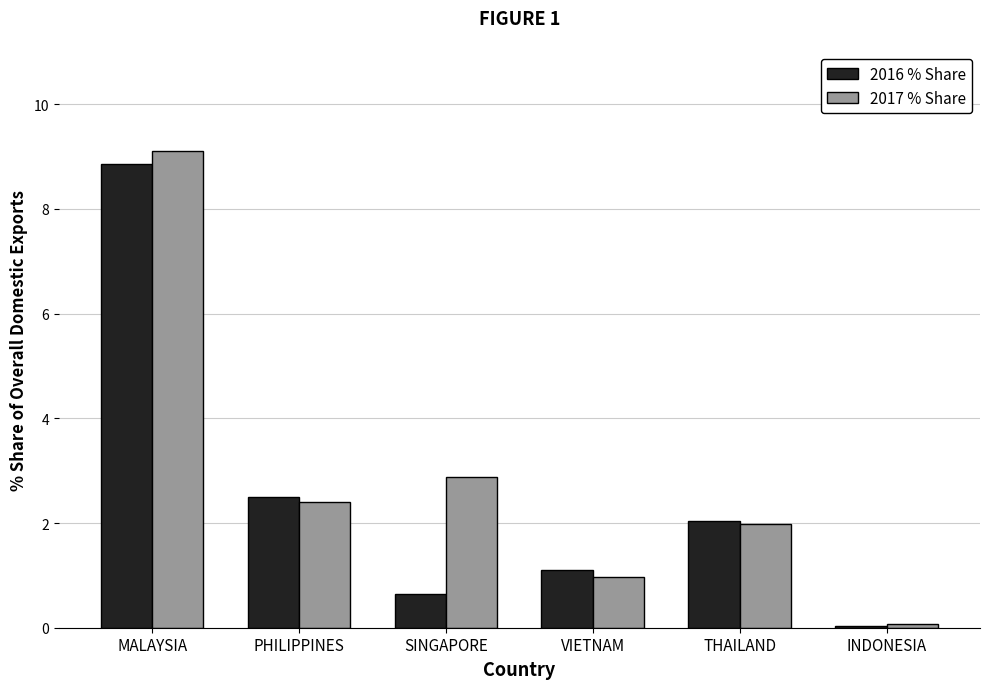

Is the value of 2016 % Share at INDONESIA greater than the value of 2017 % Share at PHILIPPINES?

No